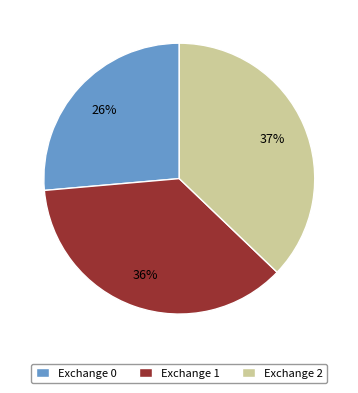

How many segments does this pie chart have?

3